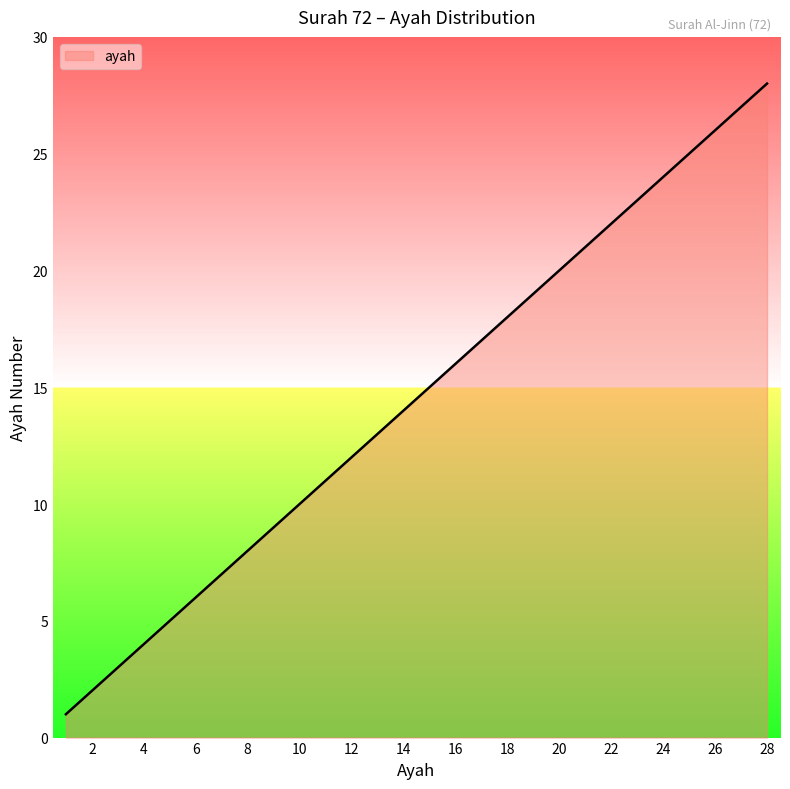

What is the minimum value shown in the chart?

1